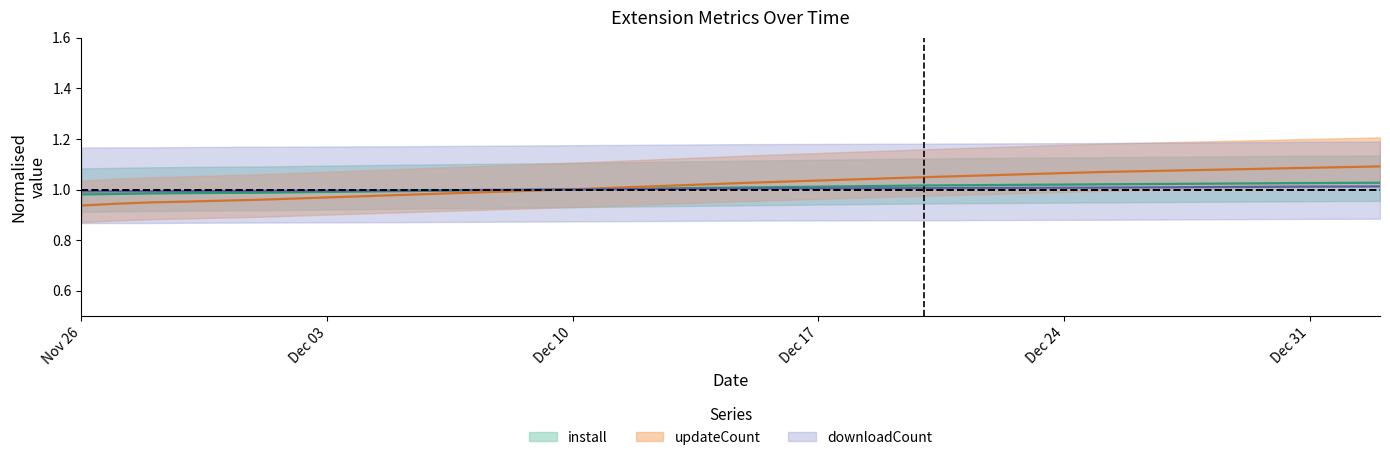

What is the highest value of the install series?

1.0